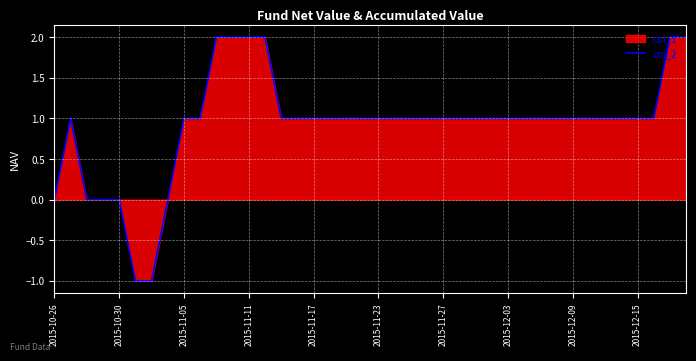

True or false: the data has more than 2 interior local peaks.

False